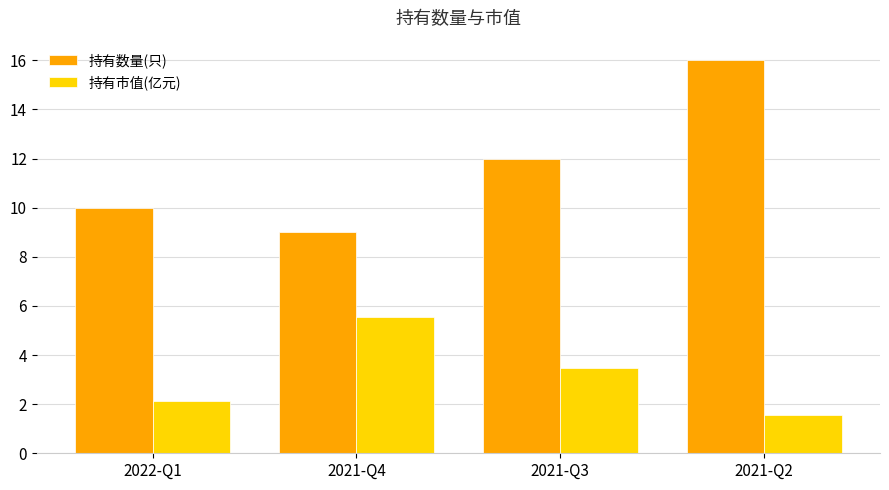

Reading left to right, transcribe all the data shown in this chart.

持有数量(只): 10.0	9.0	12.0	16.0
持有市值(亿元): 2.1	5.5	3.5	1.5